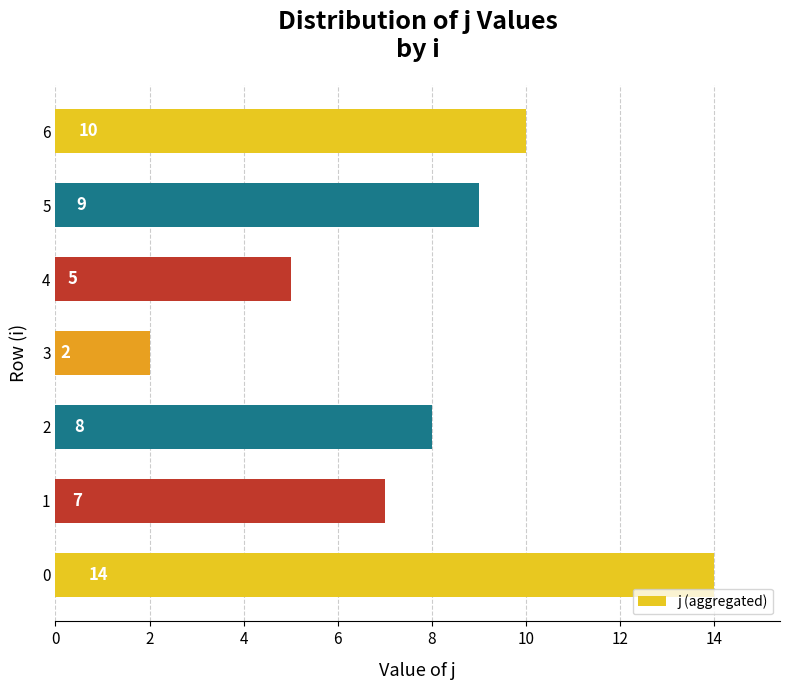

List the labels in order of value, smallest first.

3, 4, 1, 2, 5, 6, 0